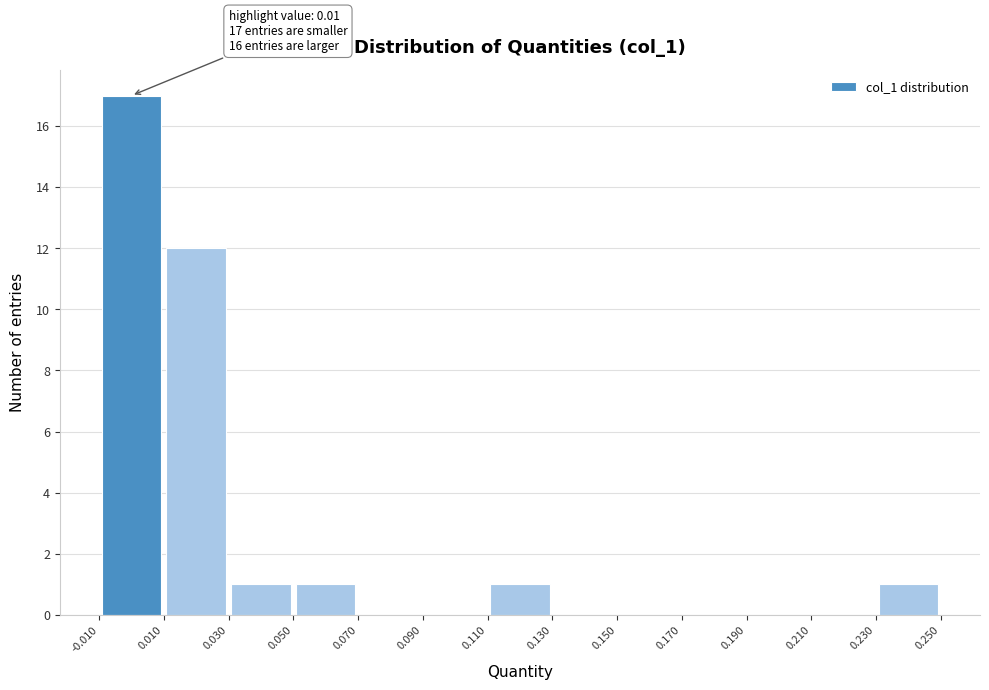

Which range on the x-axis has the tallest bar?

-0.010 to 0.010